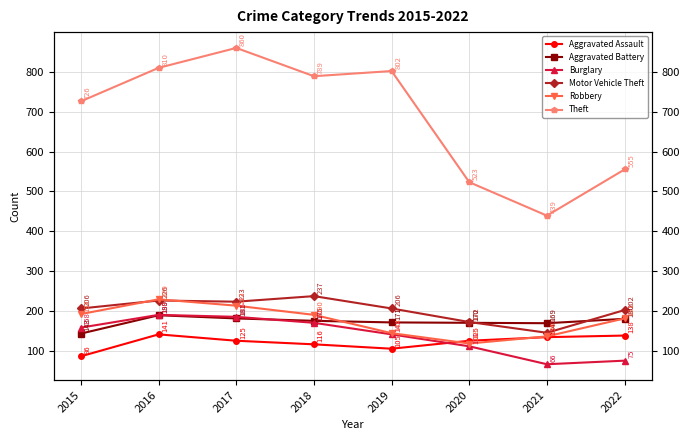

At which category is the sum across all series the highest?

2017